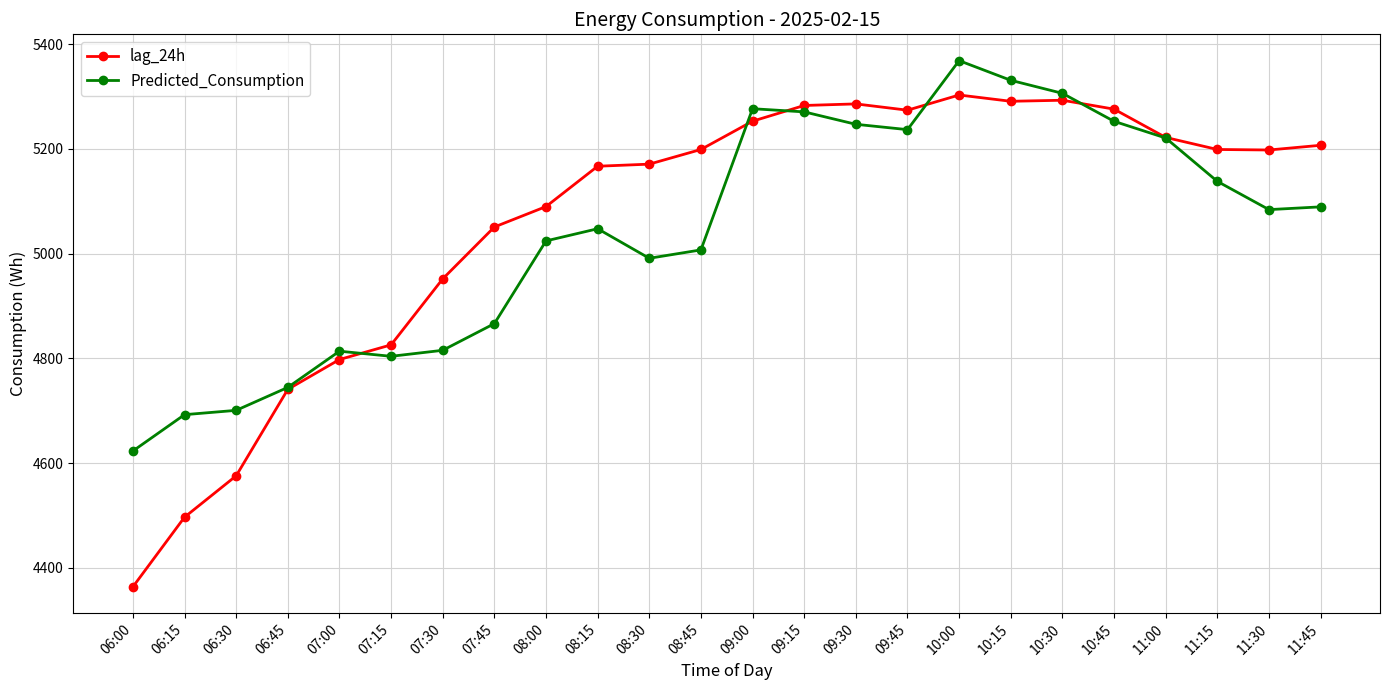

True or false: lag_24h has a value of 6829.2 at 08:15.

False